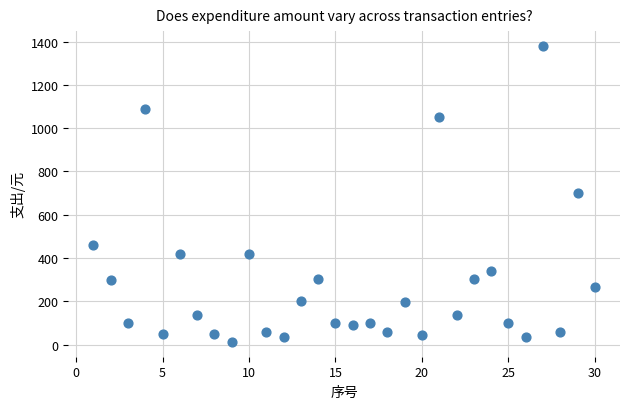

What is the range of Y values (max minus min)?

1368.0